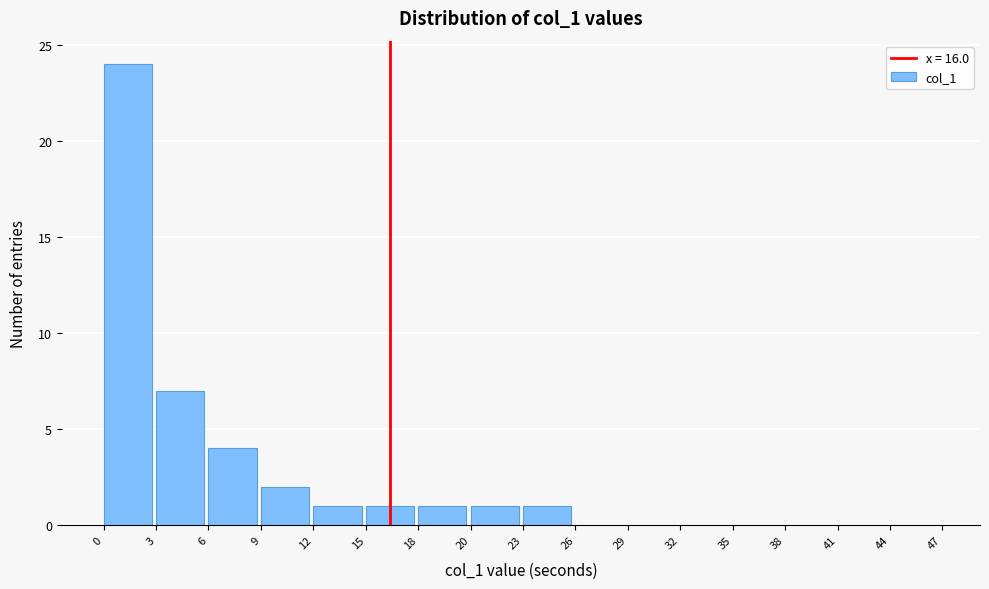

Reading left to right, list every bar in this chart as the range it spans on the x-axis followed by its height. The values are not printed on the chart, so give them approximately, as read against the axis.

0 to 3: 24
3 to 6: 7
6 to 9: 4
9 to 12: 2
12 to 15: 1
15 to 18: 1
18 to 20: 1
20 to 23: 1
23 to 26: 1
26 to 29: 0
29 to 32: 0
32 to 35: 0
35 to 38: 0
38 to 41: 0
41 to 44: 0
44 to 47: 0